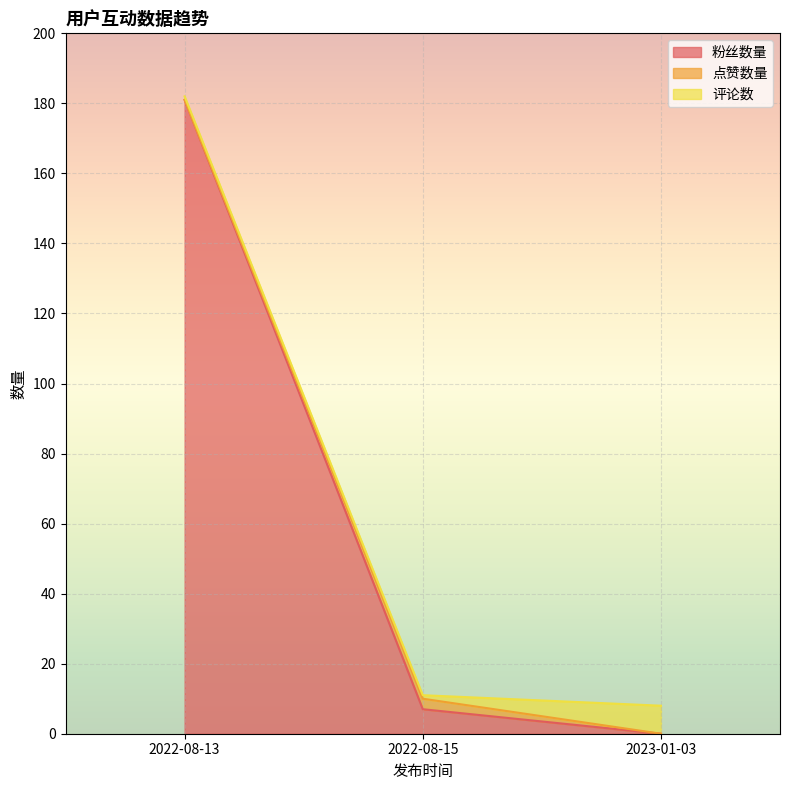

Rank the categories by 评论数 value from highest to lowest.

2023-01-03, 2022-08-13, 2022-08-15